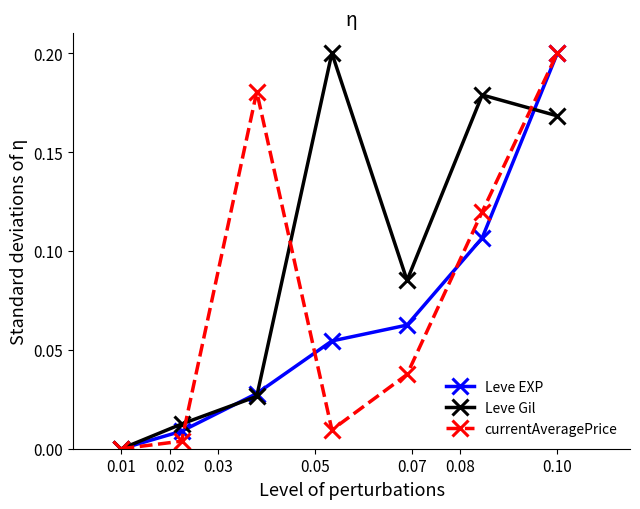

True or false: Leve Gil has more than 2 points higher than both neighbors.

False